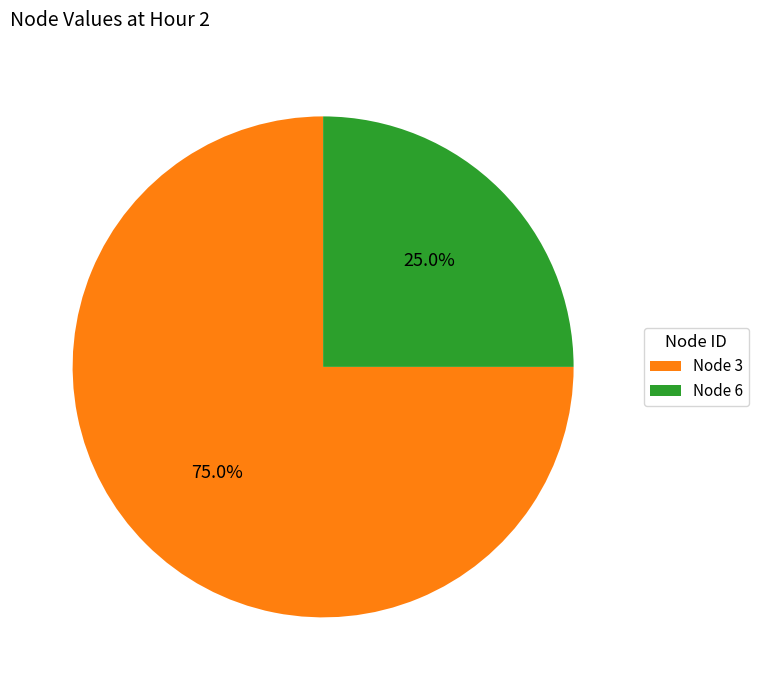

To the nearest percent, what is the difference between the largest and smallest slice percentages?

50%